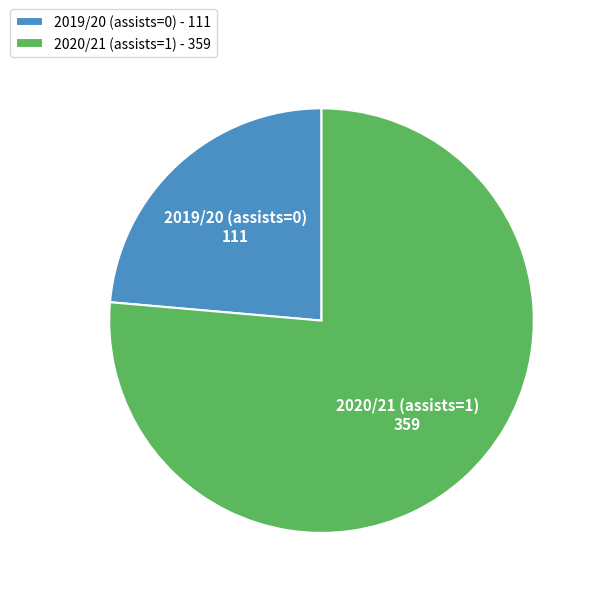

Which has a higher value, 2019/20 (assists=0) or 2020/21 (assists=1)?

2020/21 (assists=1)